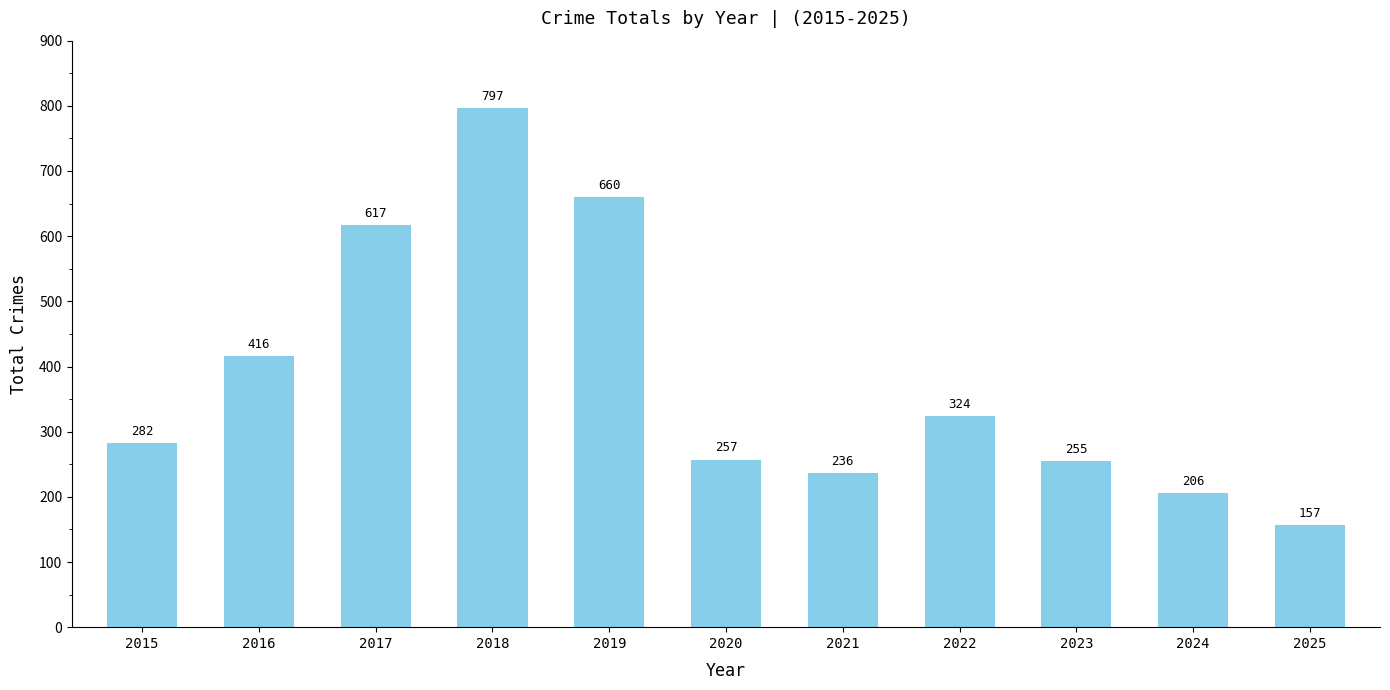

What is the difference between the maximum and minimum values?

640